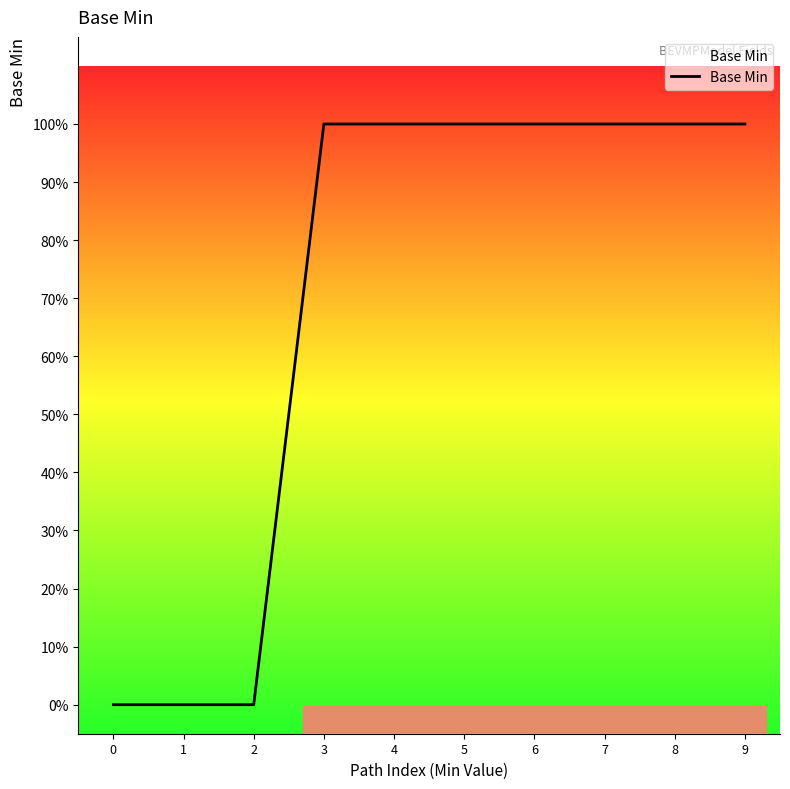

What is the value of the 5th point from the left?

1